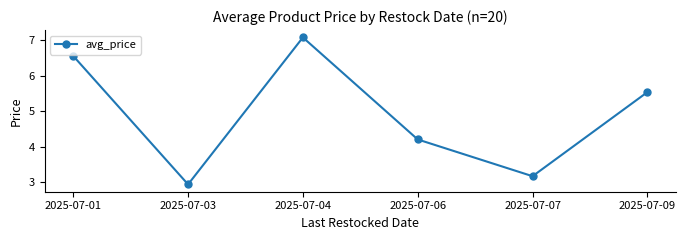

Approximately how many times larger is the value at 2025-07-03 compared to 2025-07-04?

0.4